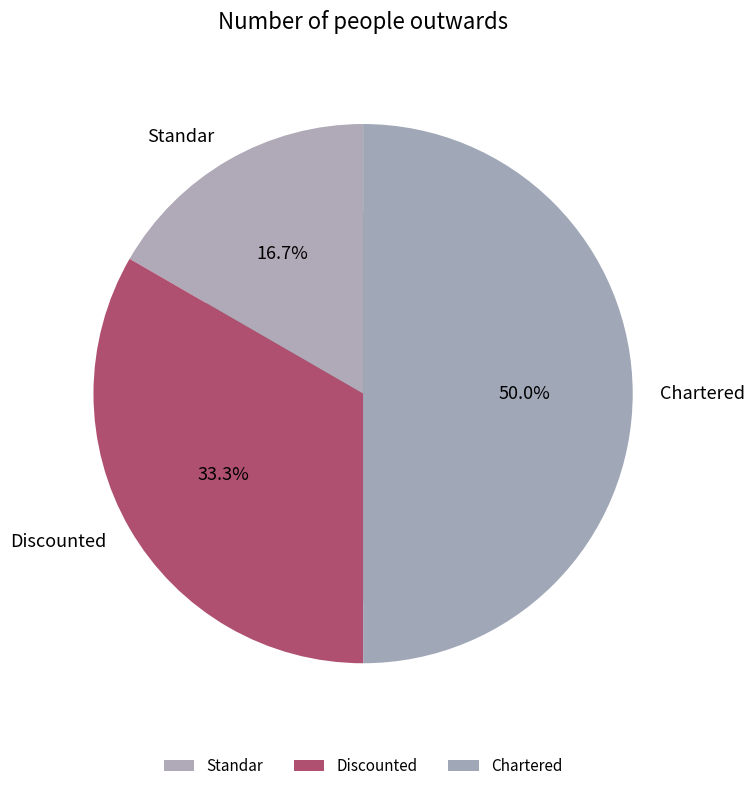

True or false: Chartered accounts for 50% of the total.

True